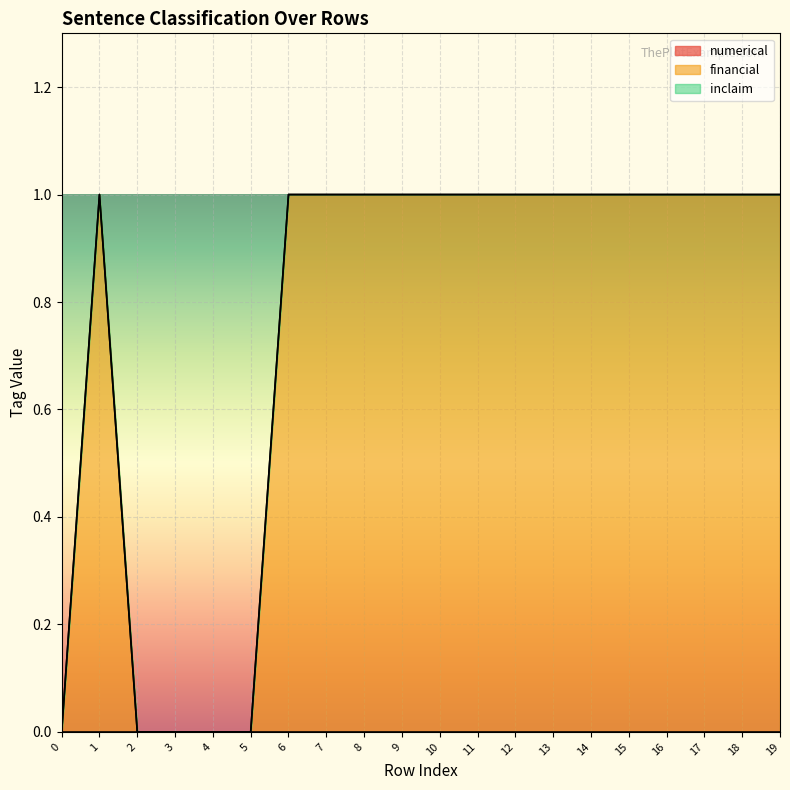

How many lines are shown in the chart?

3